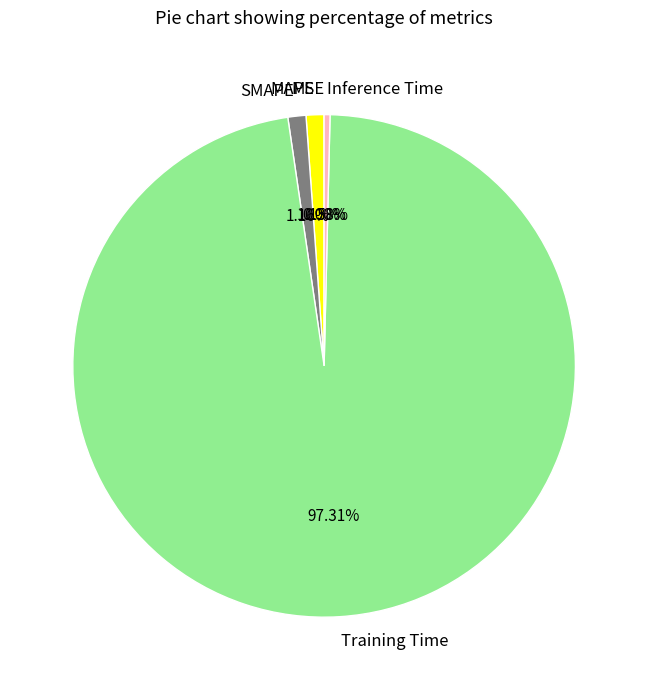

Which category has the biggest portion of the pie?

Training Time